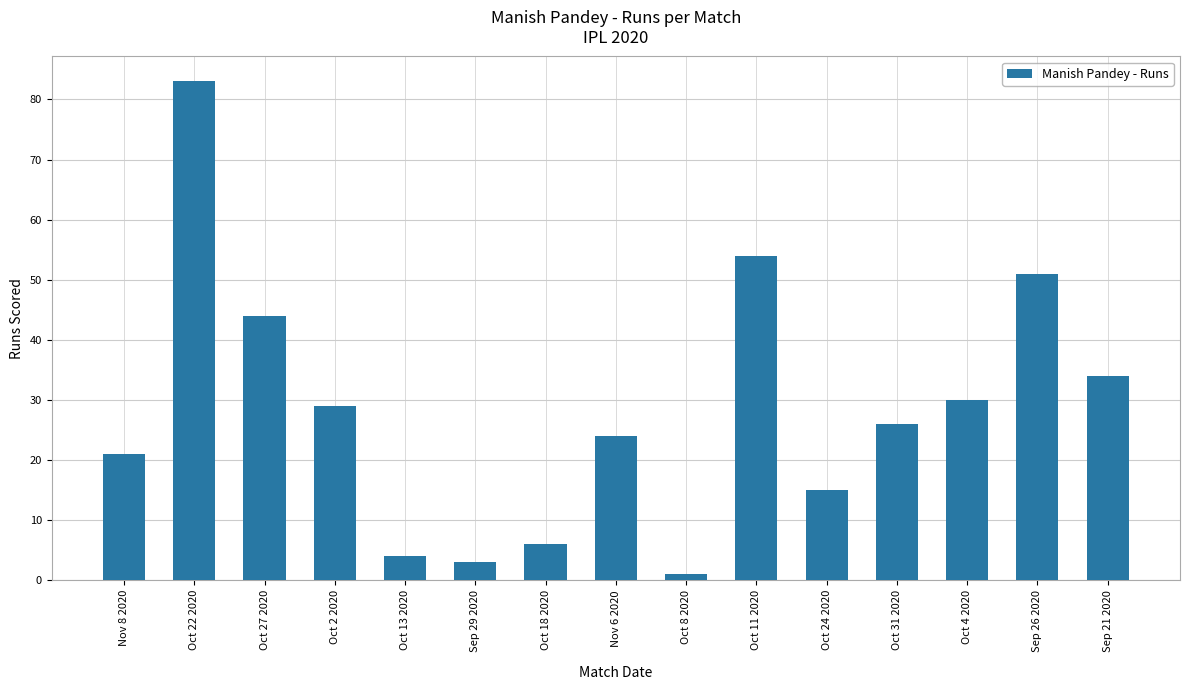

How many values are below 26?

7